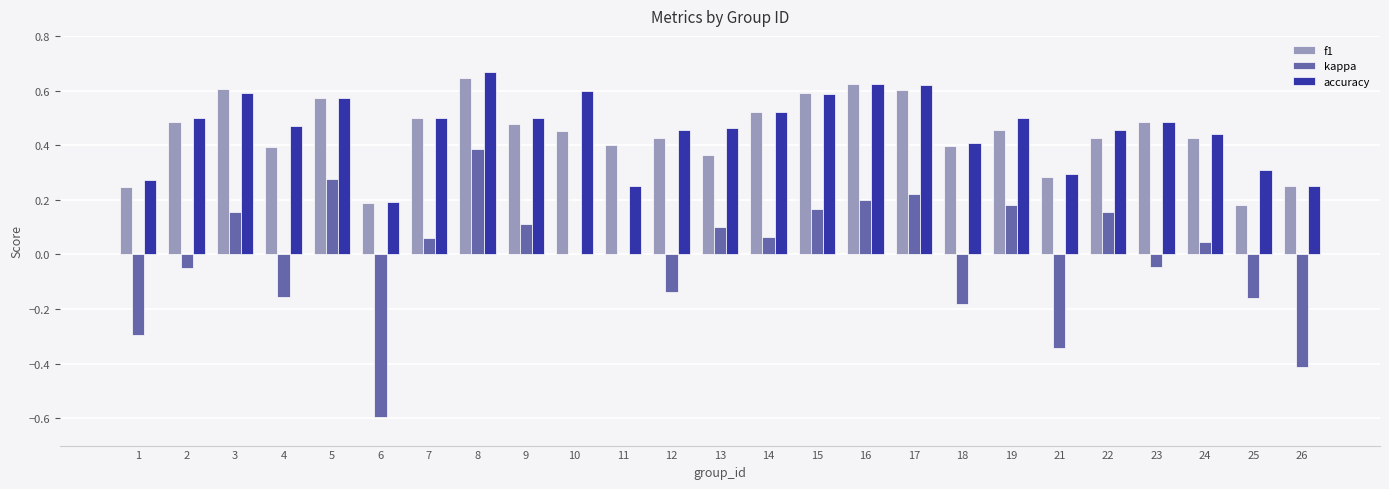

Are the bars grouped side by side (vs. stacked)?

Yes